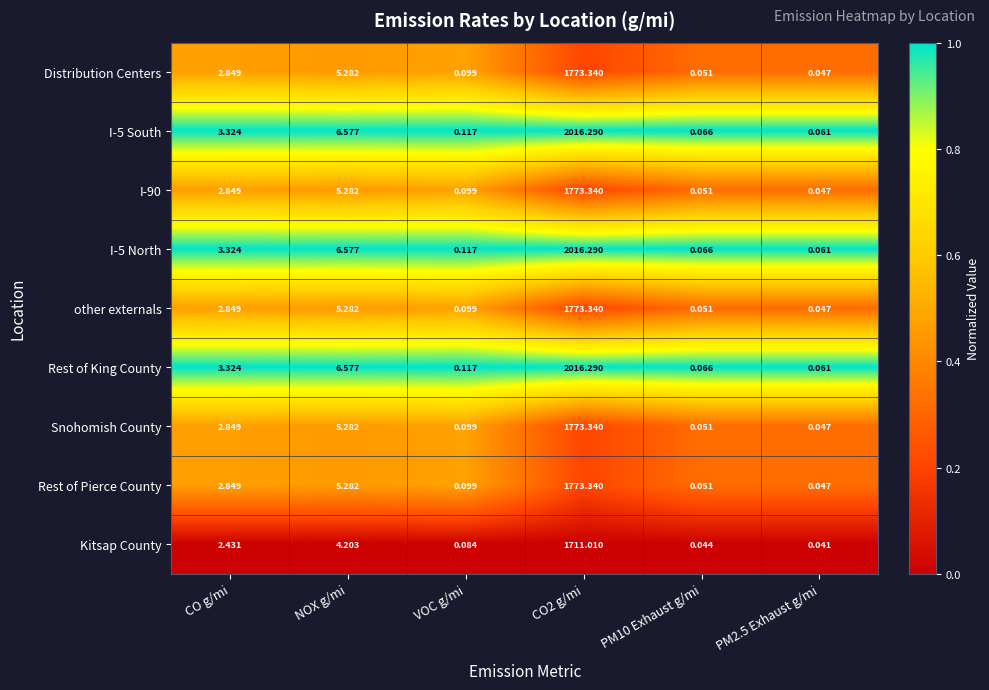

Where is I-5 South nearest to the value 1008?

NOX g/mi